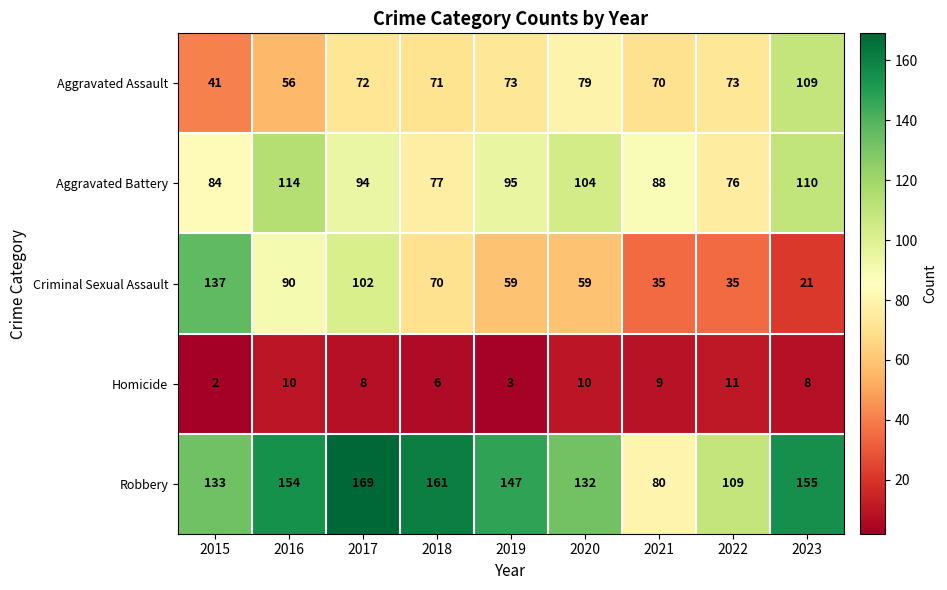

At how many categories does at least one series exceed 120?

7